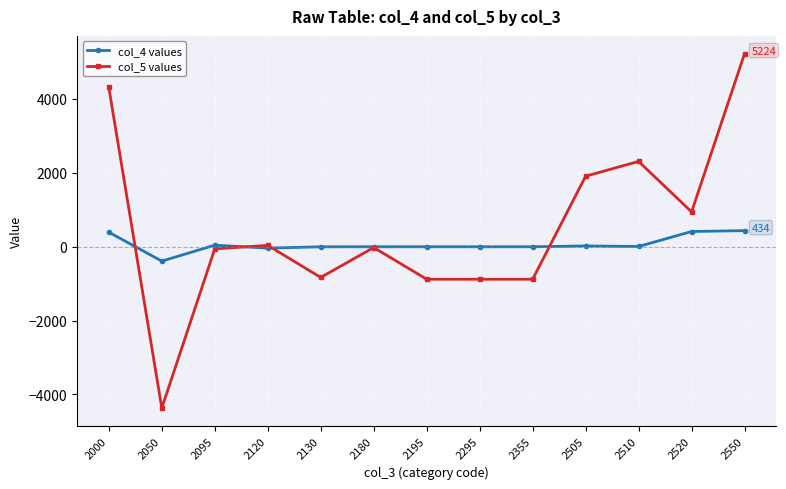

Is it true that col_5 values equals 4308 at 2000?

True